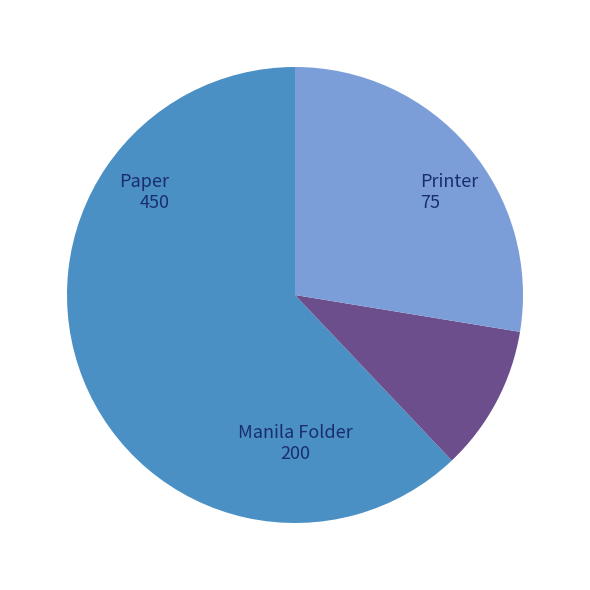

Count the number of slices in the pie.

3